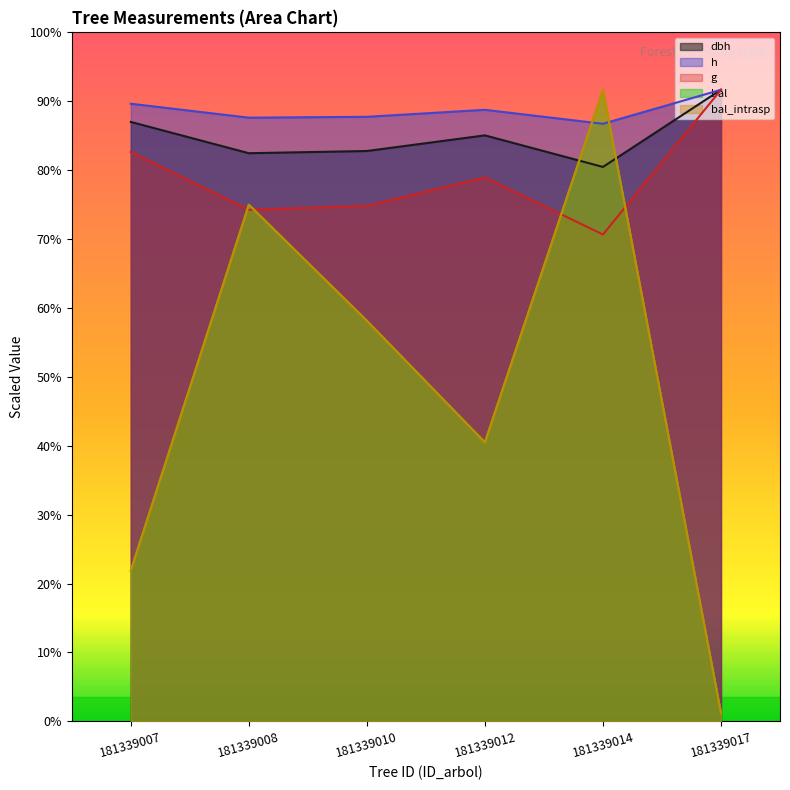

At which label does dbh reach its minimum?

181339014